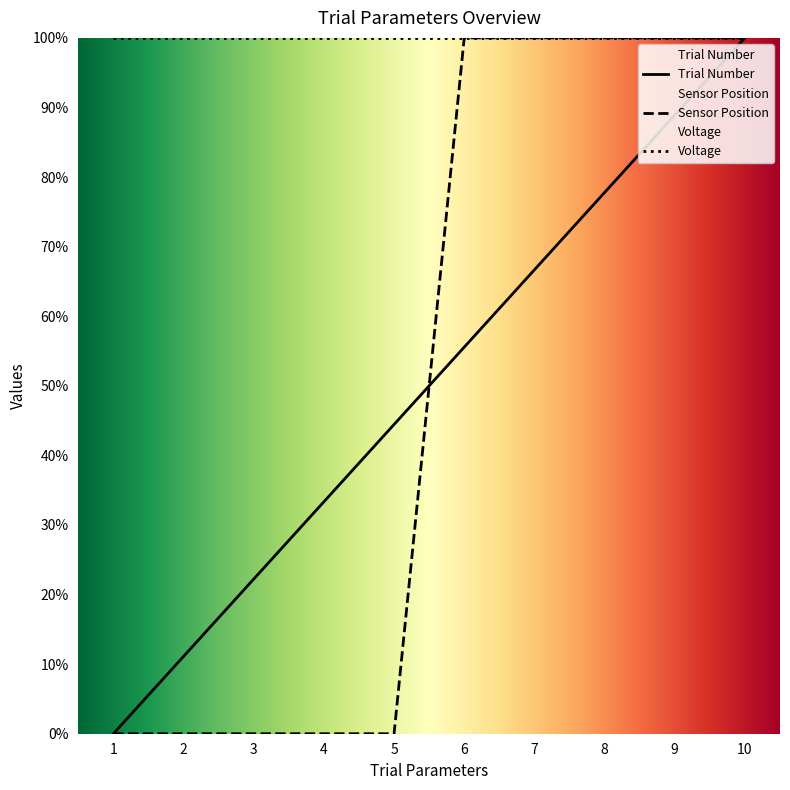

How many series are shown in this chart?

3